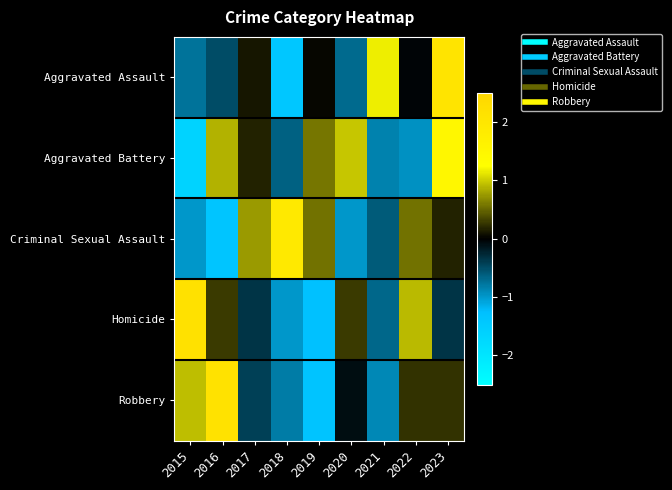

Which label corresponds to the largest value in the chart?

2015